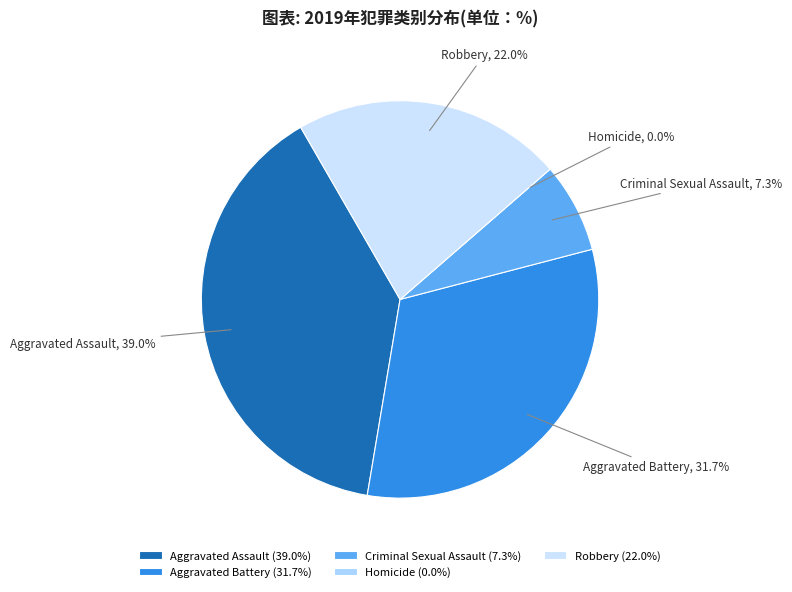

True or false: Aggravated Assault accounts for 48% of the total.

False